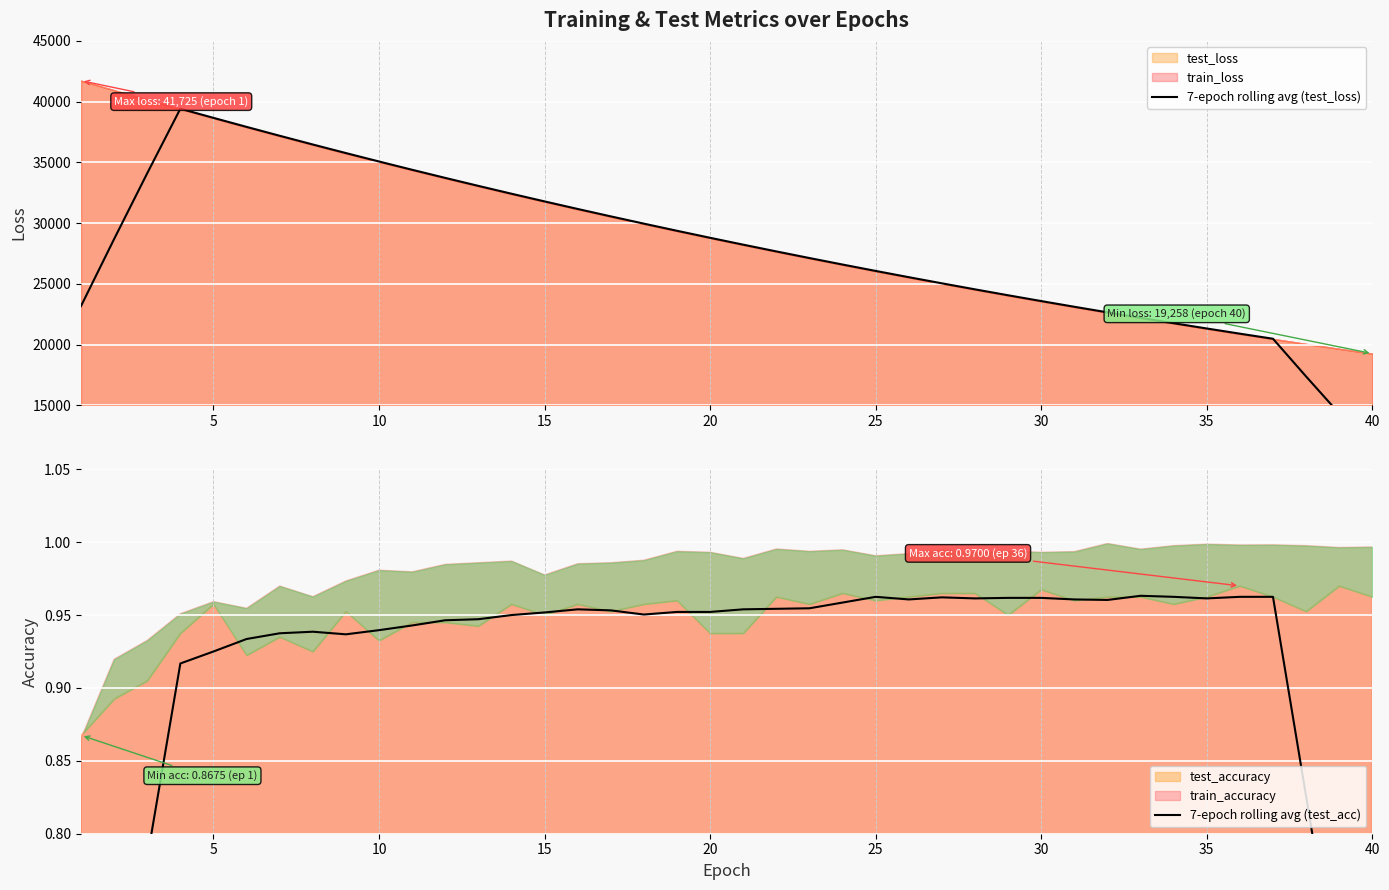

Which series has the widest spread of values?

7-epoch rolling avg (test_loss)